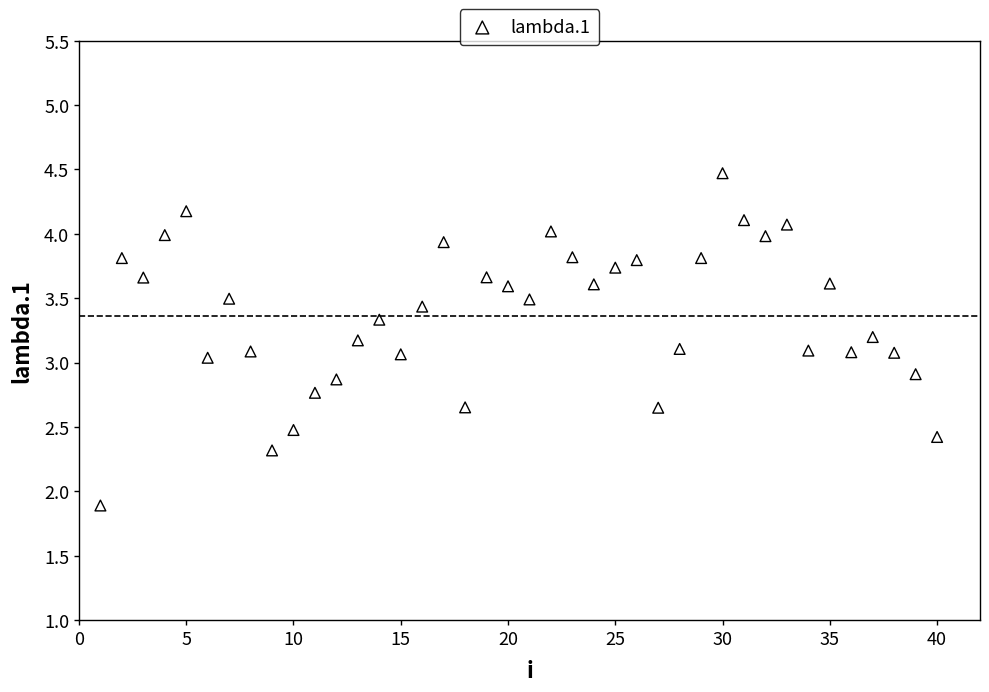

What is the range of X values (max minus min)?

39.0